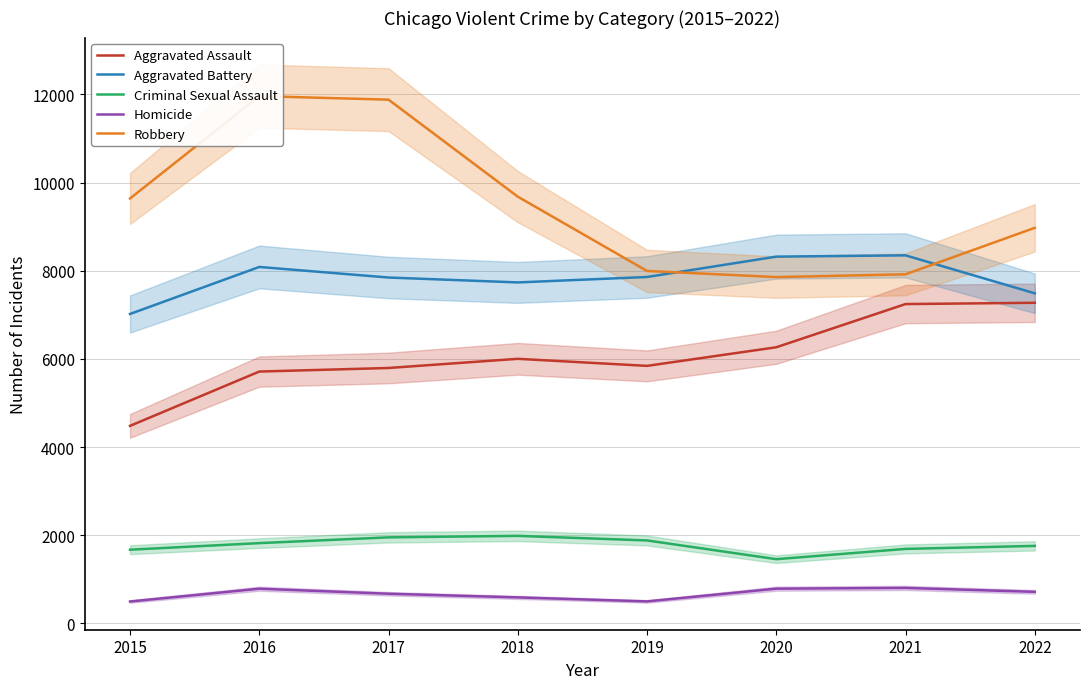

At which label does Aggravated Battery first exceed 7857?

2016